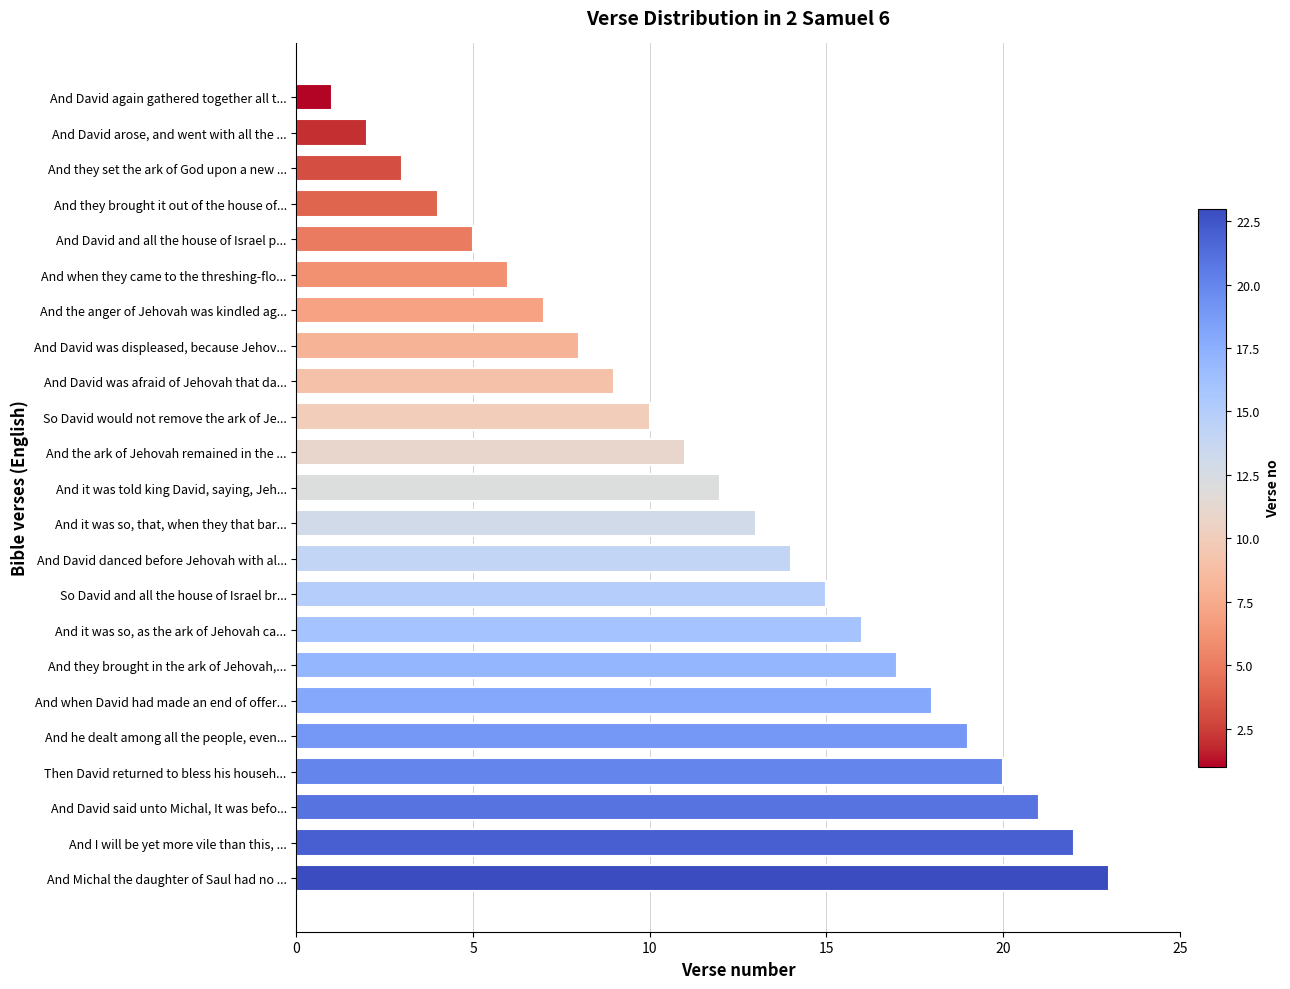

Reading bottom to top, transcribe all the data shown in this chart.

And Michal the daughter of Saul had no ...=23	And I will be yet more vile than this, ...=22	And David said unto Michal, It was befo...=21	Then David returned to bless his househ...=20	And he dealt among all the people, even...=19	And when David had made an end of offer...=18	And they brought in the ark of Jehovah,...=17	And it was so, as the ark of Jehovah ca...=16	So David and all the house of Israel br...=15	And David danced before Jehovah with al...=14	And it was so, that, when they that bar...=13	And it was told king David, saying, Jeh...=12	And the ark of Jehovah remained in the ...=11	So David would not remove the ark of Je...=10	And David was afraid of Jehovah that da...=9	And David was displeased, because Jehov...=8	And the anger of Jehovah was kindled ag...=7	And when they came to the threshing-flo...=6	And David and all the house of Israel p...=5	And they brought it out of the house of...=4	And they set the ark of God upon a new ...=3	And David arose, and went with all the ...=2	And David again gathered together all t...=1